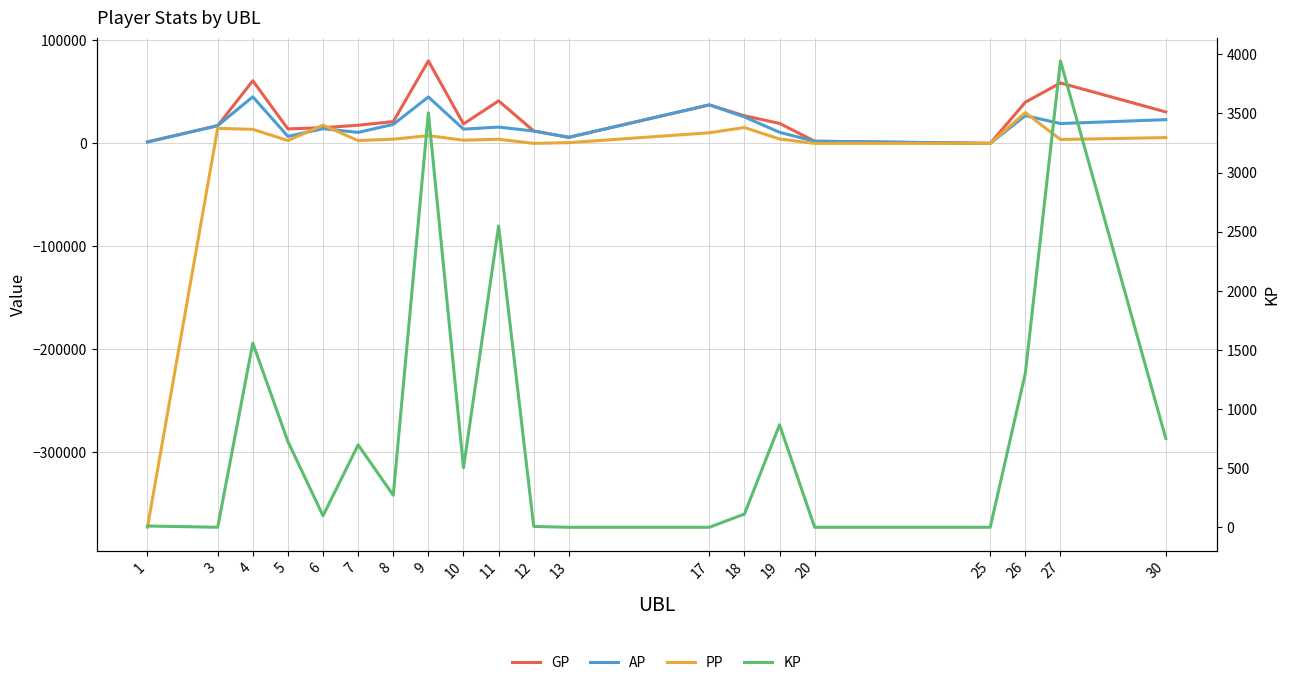

Rank the series at 11 from lowest to highest value.

KP, PP, AP, GP